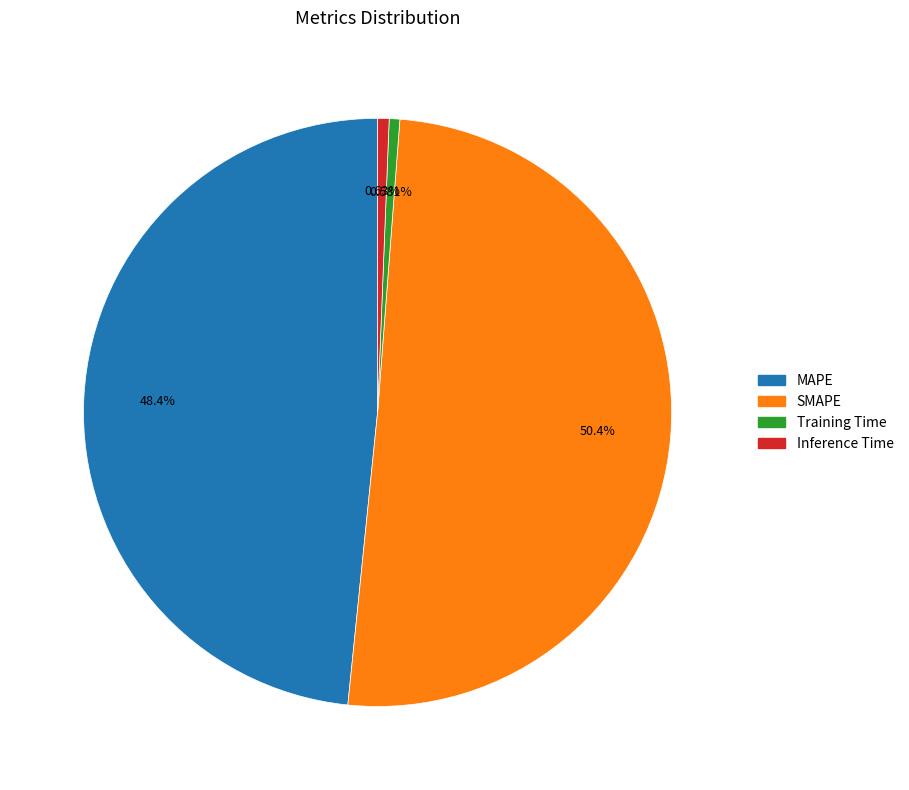

Does SMAPE account for over 50% of the chart?

Yes